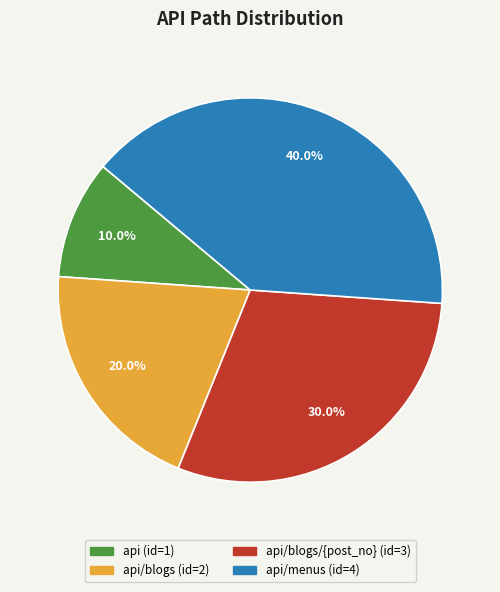

Does any single category account for the majority?

No